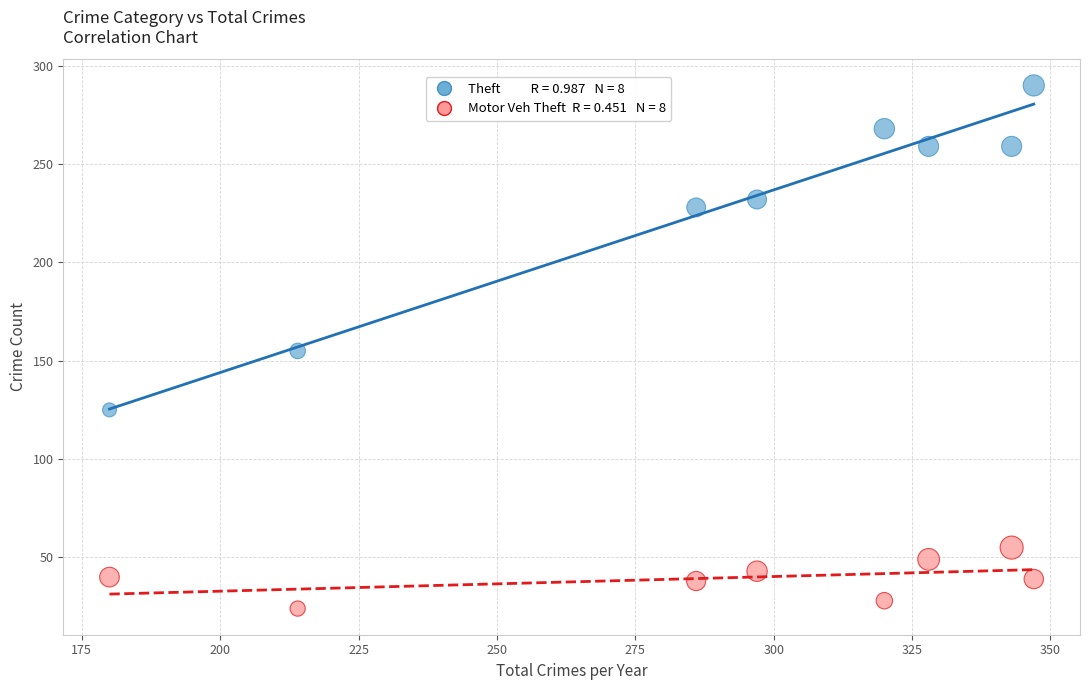

Count the number of points in this scatter plot.

16